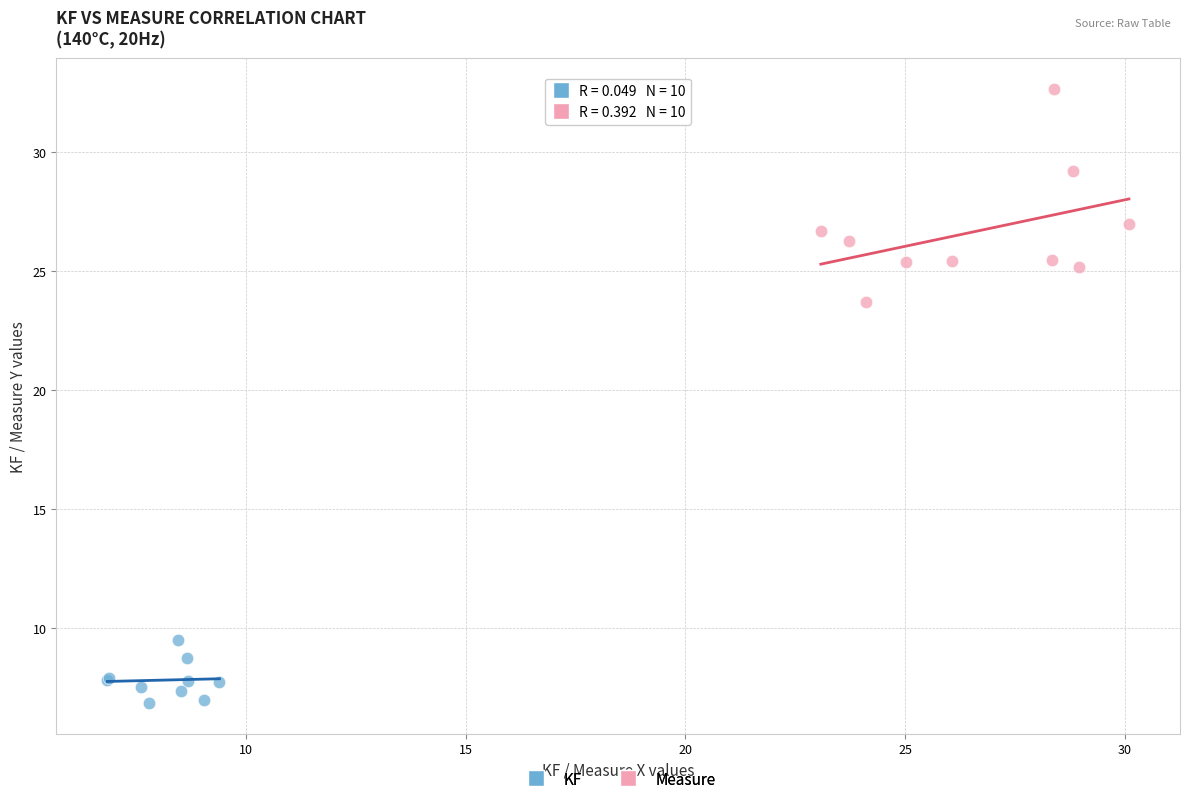

What are all the series names shown in the legend?

KF, Measure